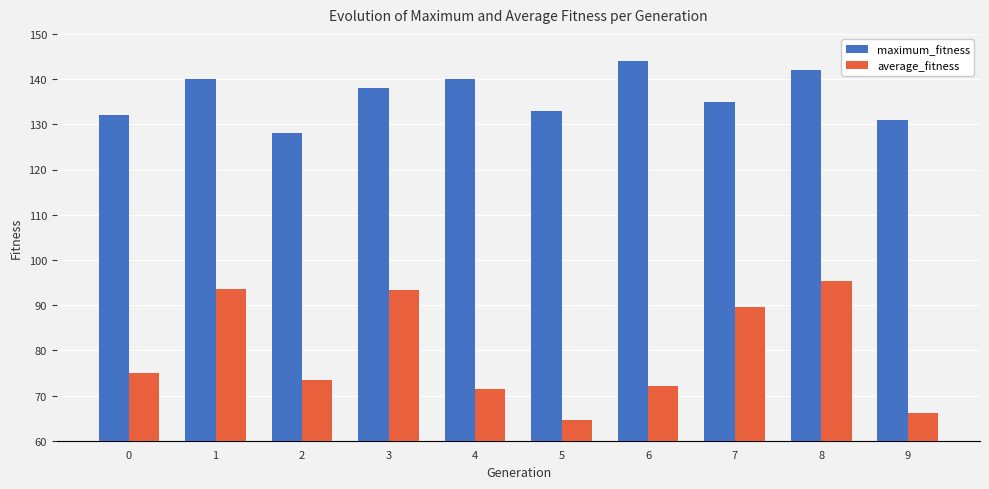

What is the maximum value shown in the chart?

144.0